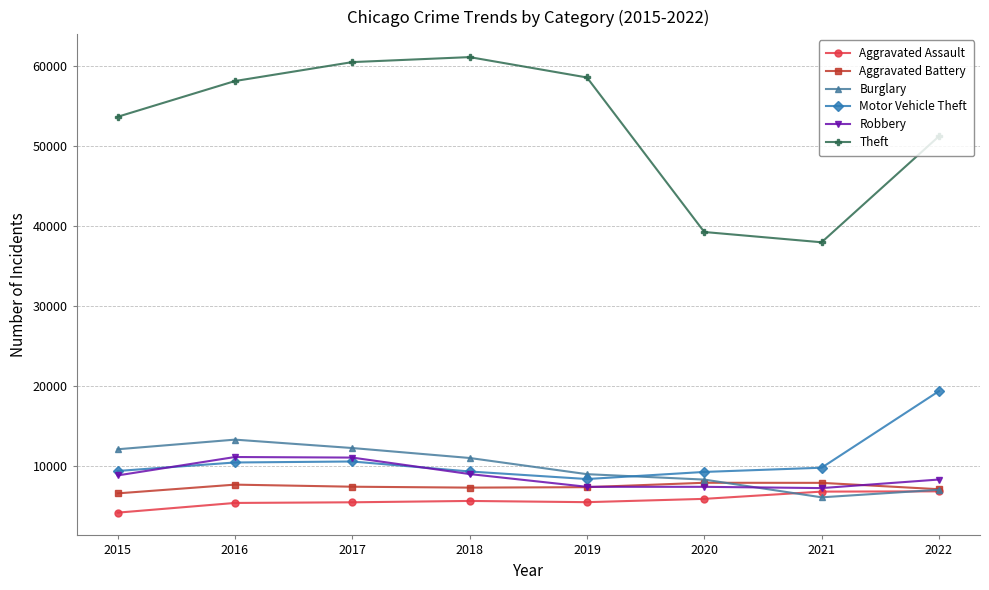

In Theft, how many points are lower than both neighbors (excluding endpoints)?

1